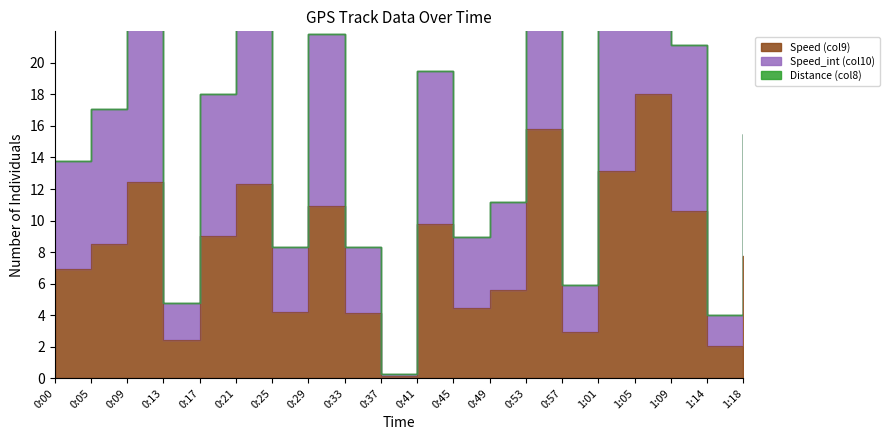

At which category does the chart reach its peak across all series?

1:05